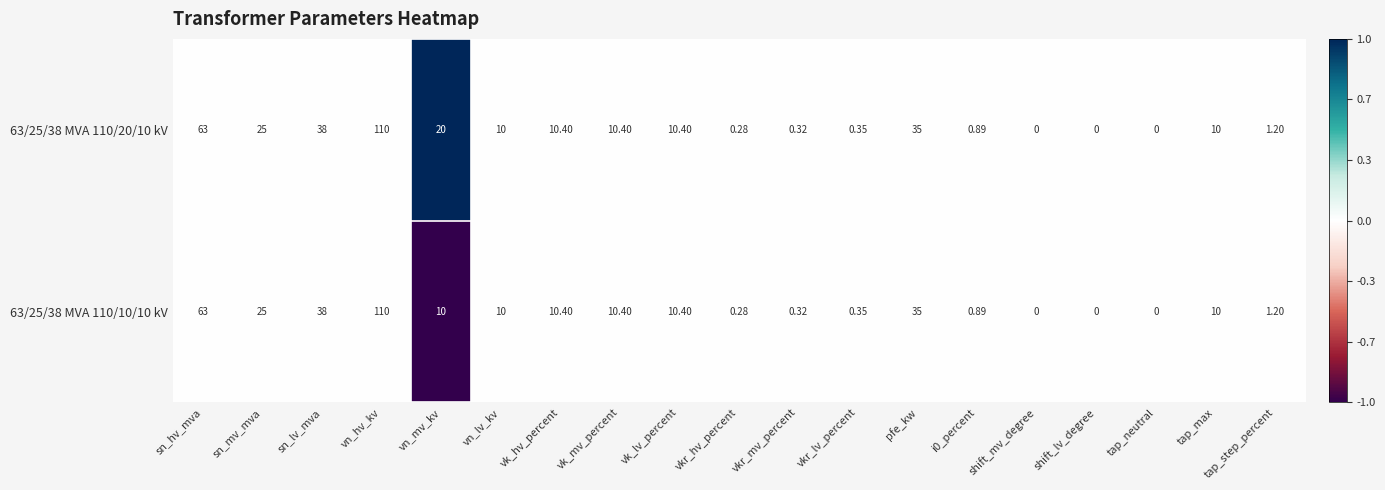

At which label is 63/25/38 MVA 110/10/10 kV closest to 55?

sn_hv_mva